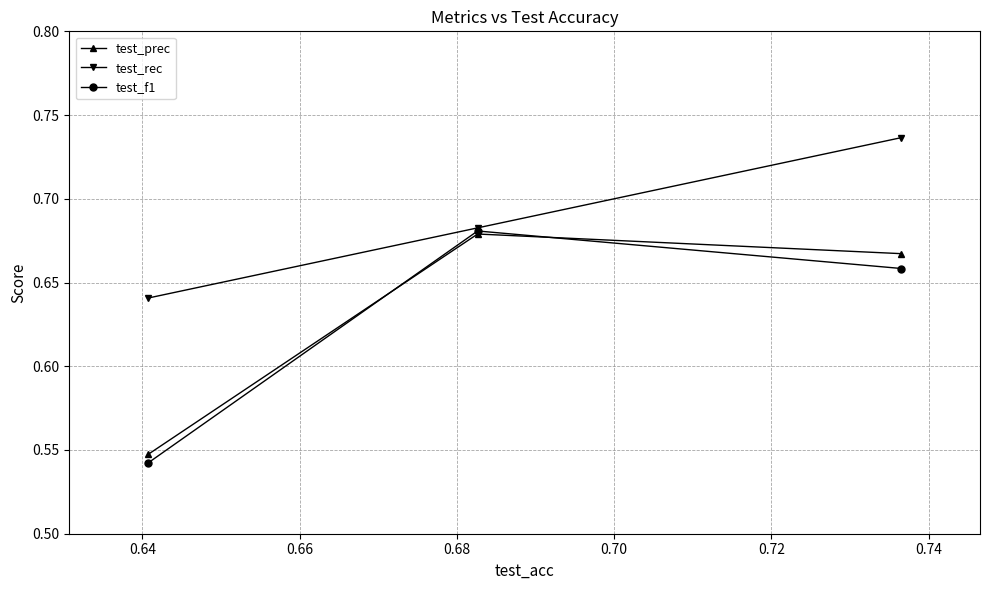

Does the chart have visible grid lines?

Yes